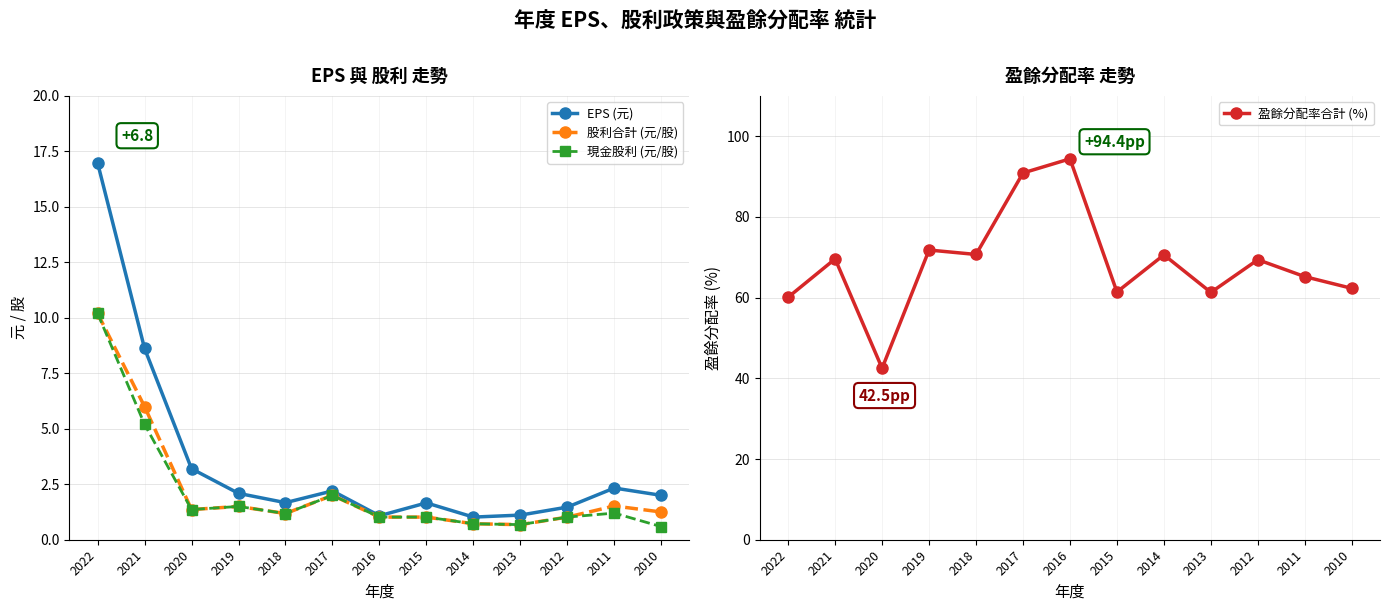

Which series has the widest spread of values?

盈餘分配率合計 (%)